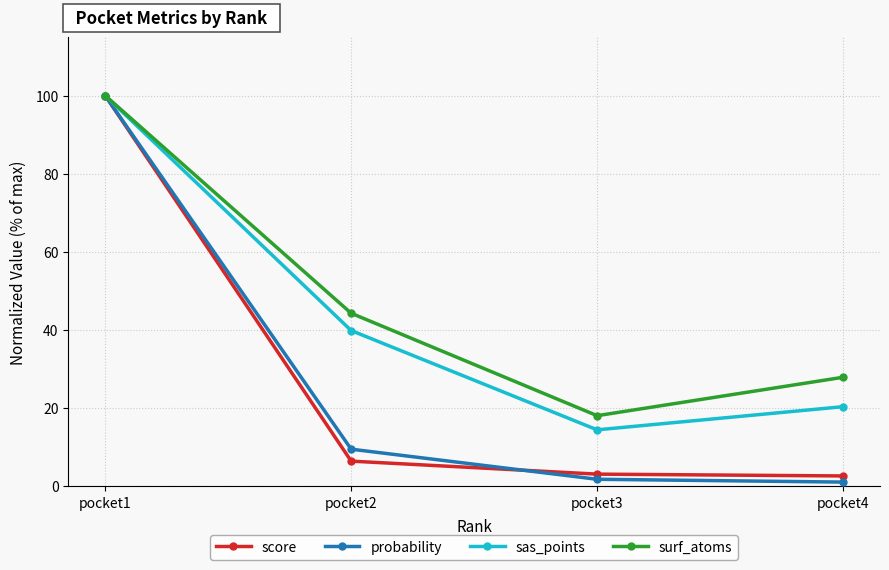

What is the lowest value of the probability series?

1.0